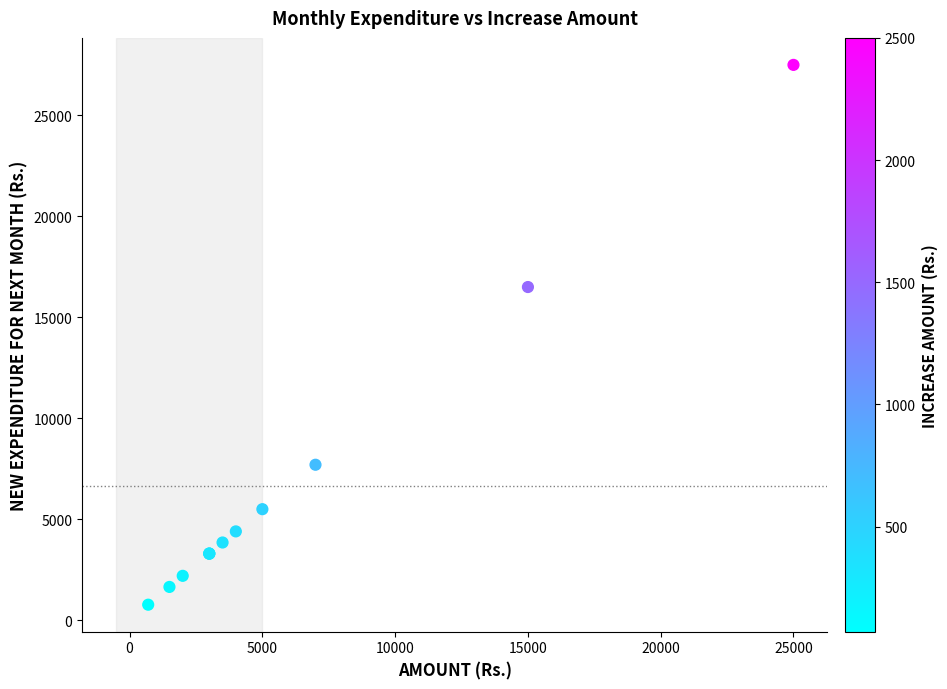

What Y value in the scatter plot is closest to 14135?

16500